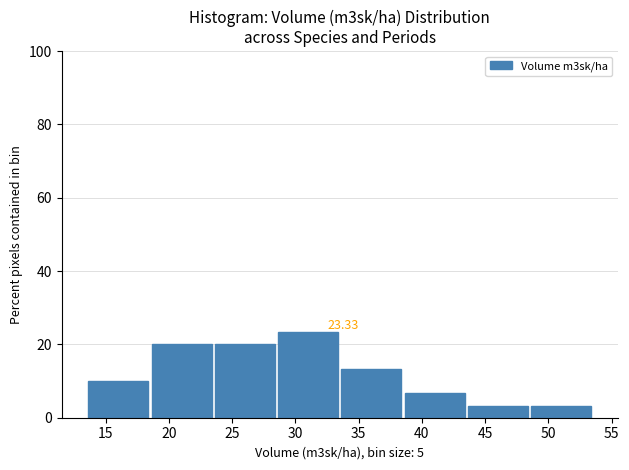

Over which range of the x-axis is the bar tallest?

28.5 to 33.5